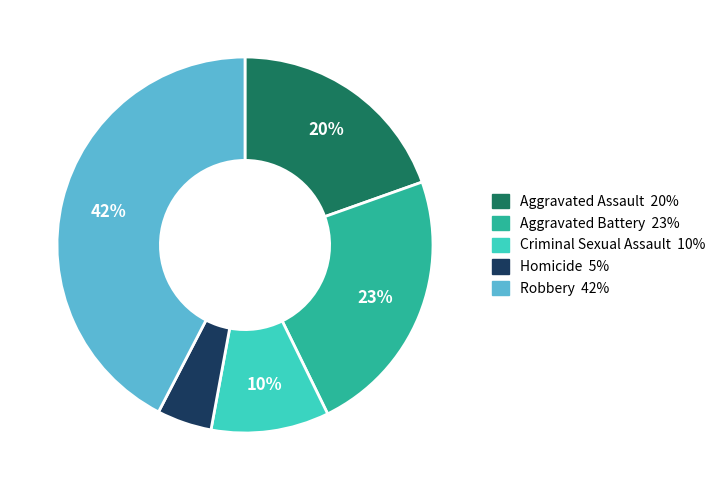

How many slices are in this pie chart?

5